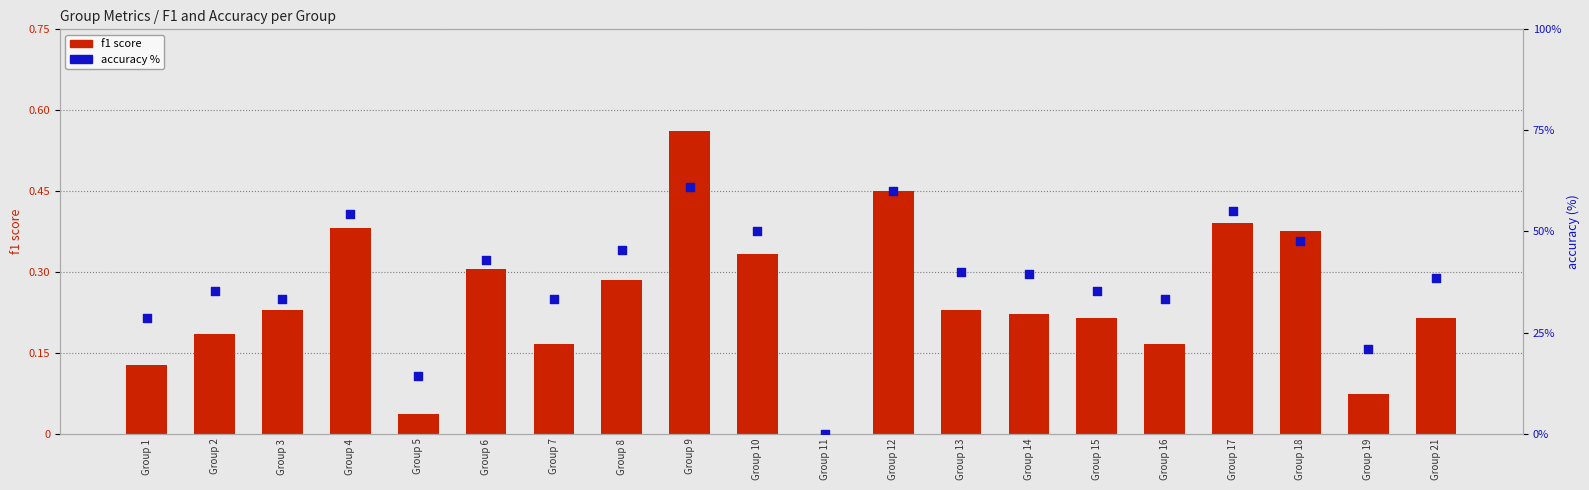

Which series contains the lowest Y value?

f1 score